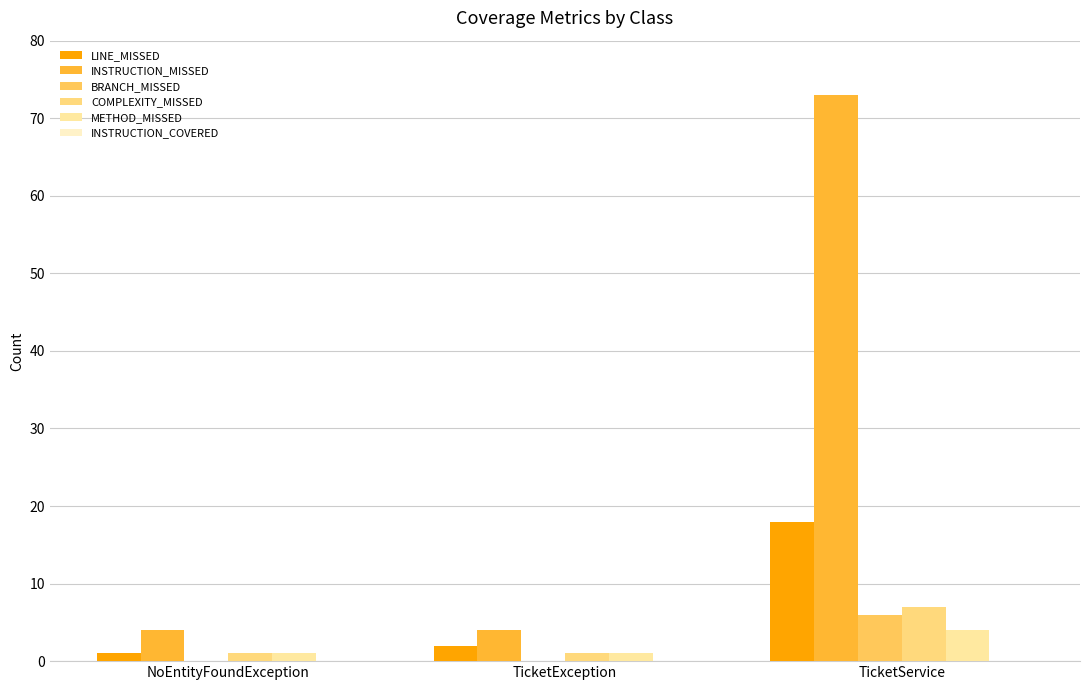

What is the value of the METHOD_MISSED bar at the 2nd from the left?

1